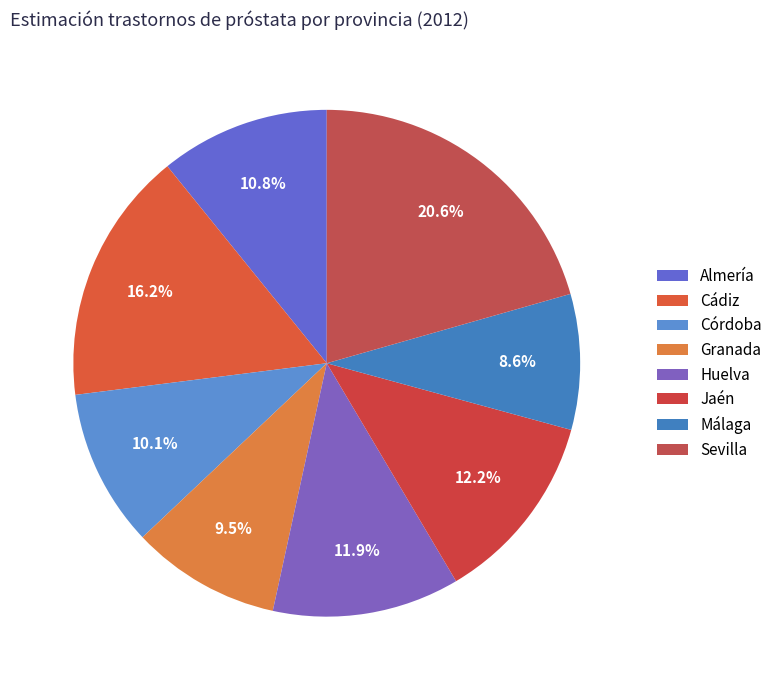

Which slice is the largest?

Sevilla